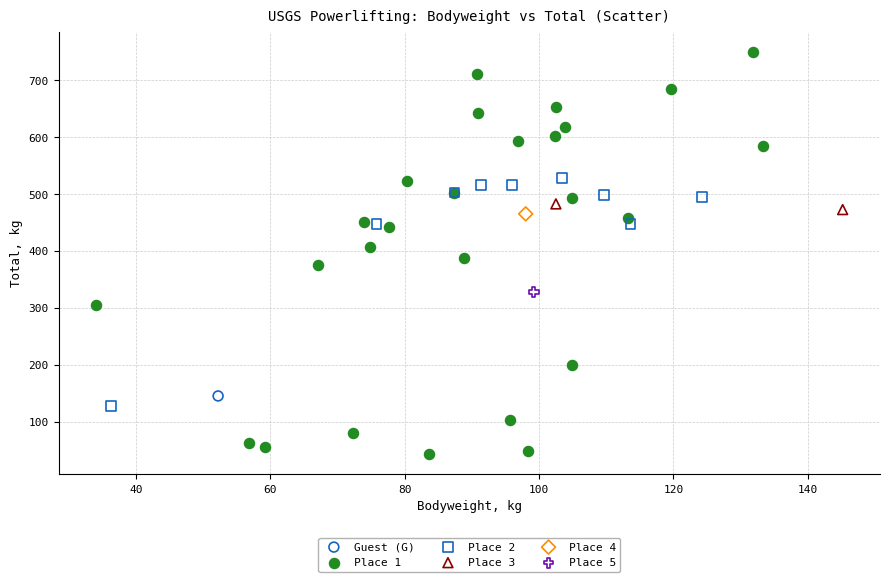

What are all the series names shown in the legend?

Guest (G), Place 1, Place 2, Place 3, Place 4, Place 5